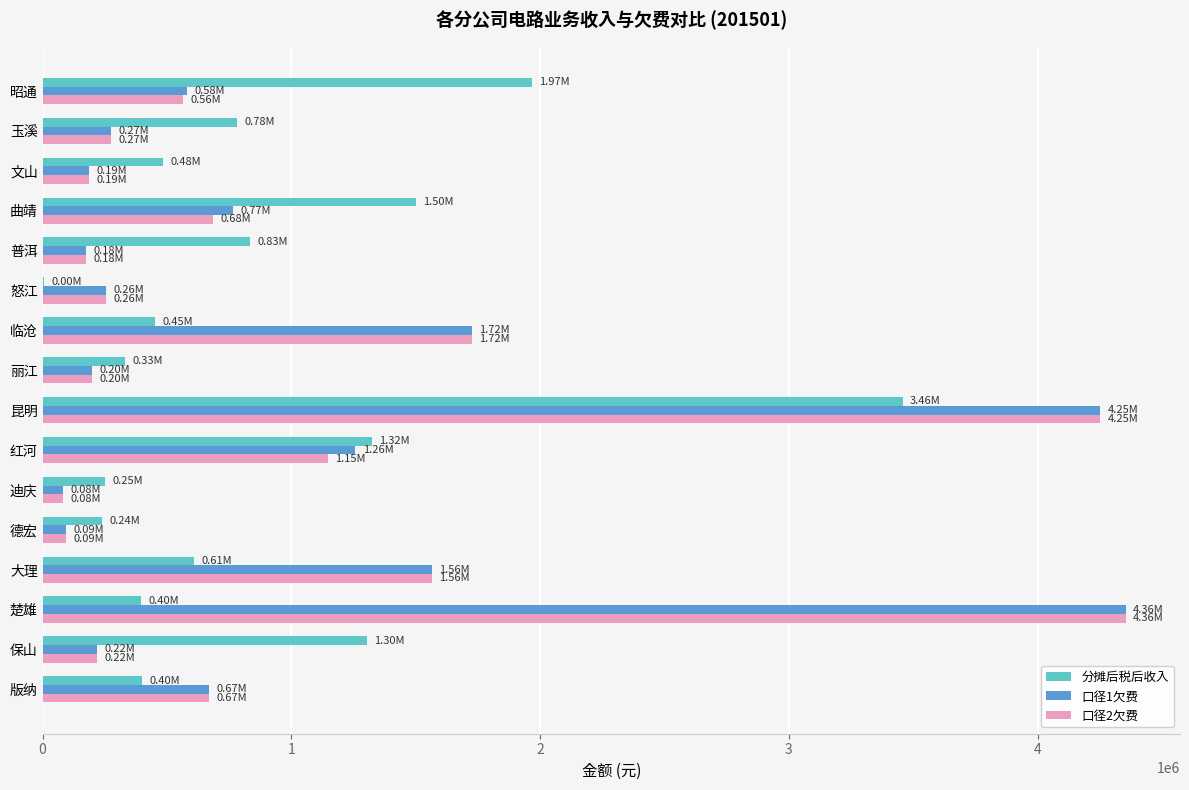

Which series changed the most between 版纳 and 红河?

分摊后税后收入